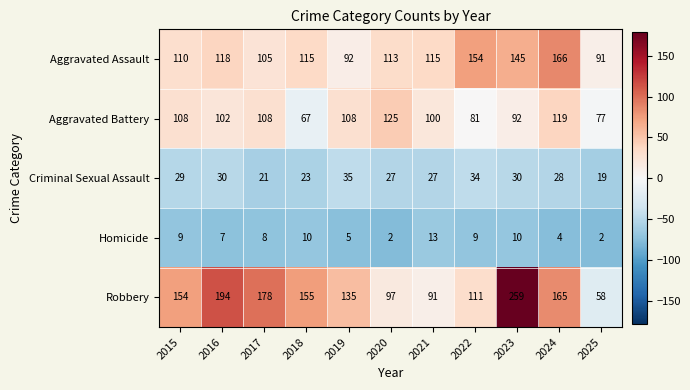

The value of Homicide at 2024 is 2. True or false?

False